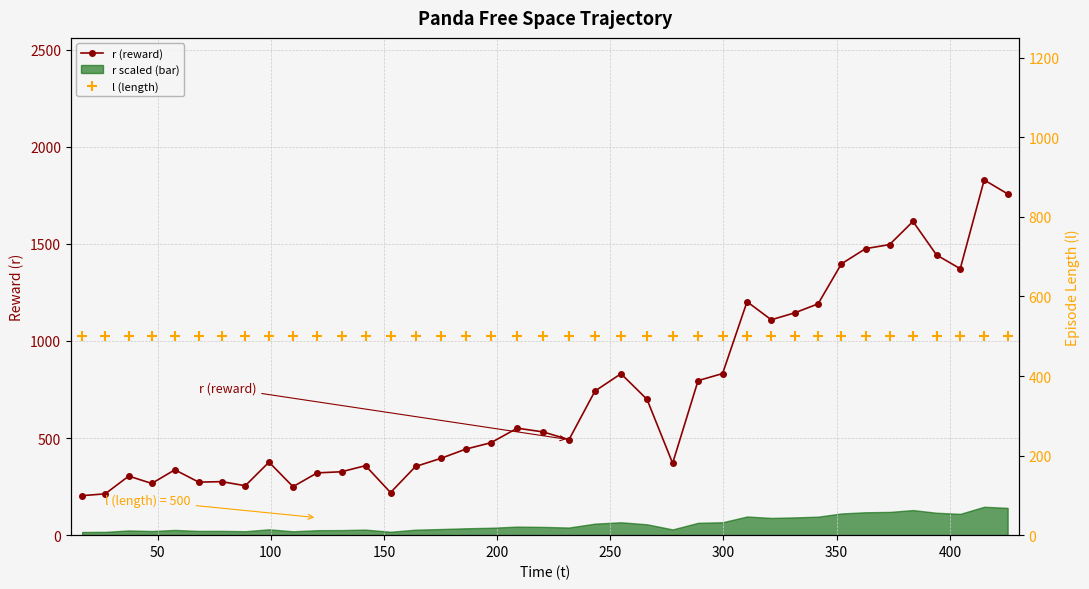

What is the value of the r (reward) point at the 15th from the left?

353.5